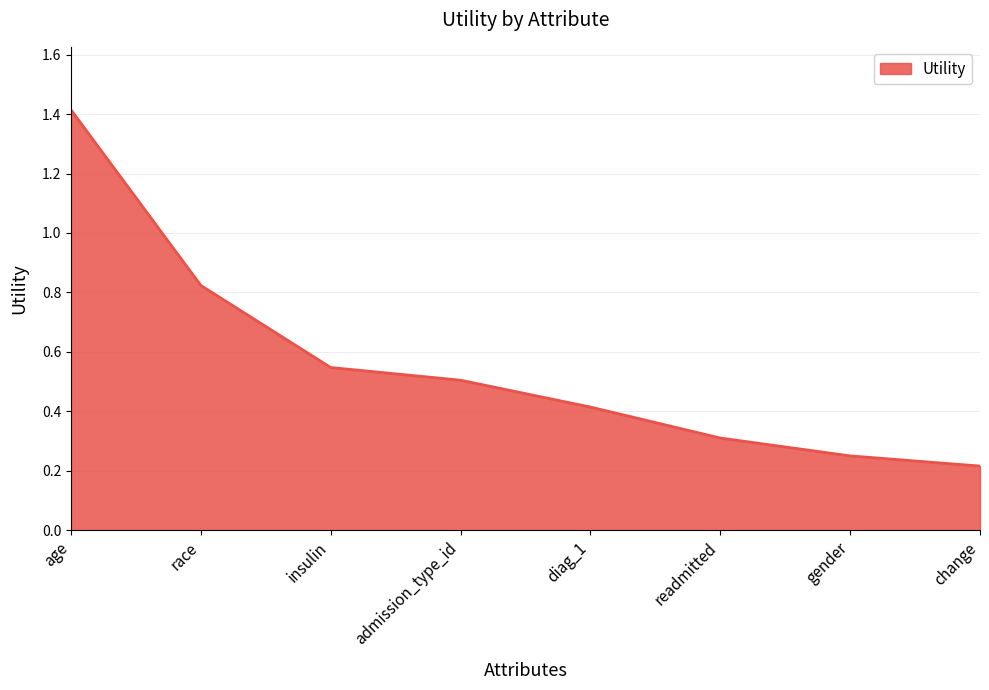

Rank the categories by value from lowest to highest.

change, gender, readmitted, diag_1, admission_type_id, insulin, race, age